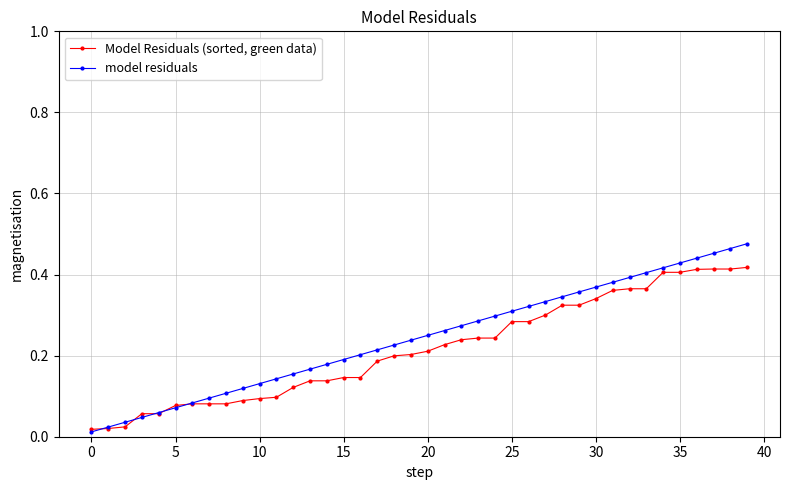

At how many categories does at least one series exceed 0?

40